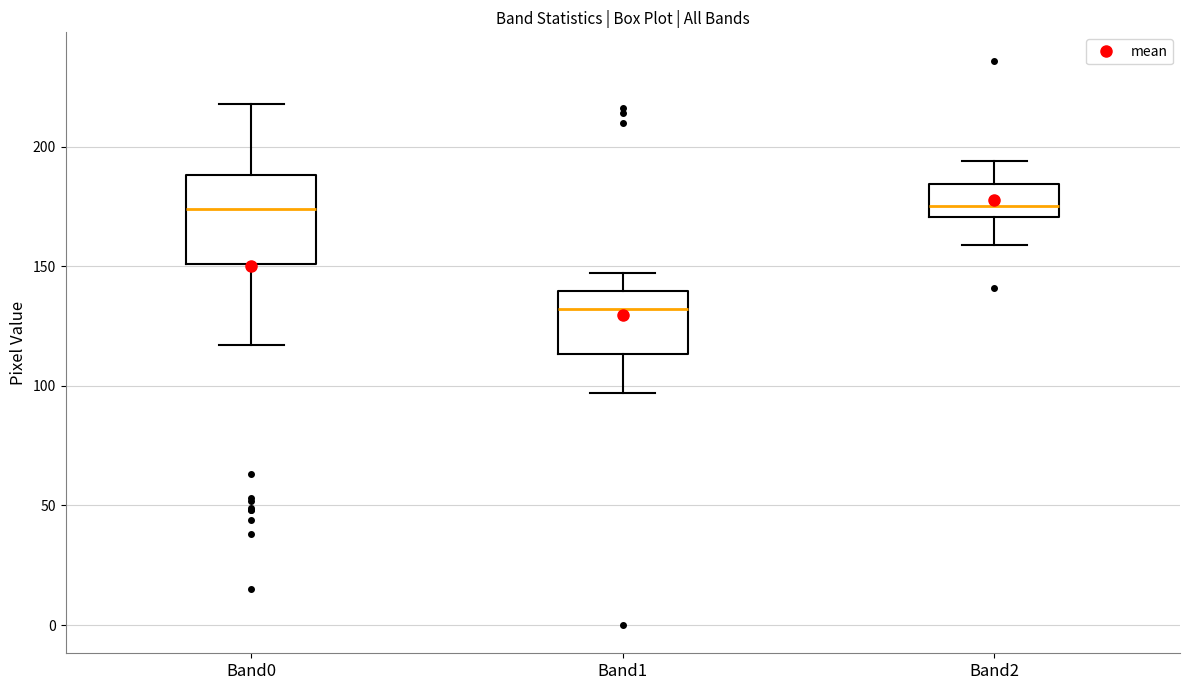

Reading left to right, read every box against the y-axis: the position of its median line, the range the box covers, and the ends of its whiskers. The values are not printed on the chart, so give them approximately, as read against the axis.

Band0: median 175, box 150 to 190, whiskers 115 to 220
Band1: median 130, box 115 to 140, whiskers 95 to 145
Band2: median 175, box 170 to 185, whiskers 160 to 195